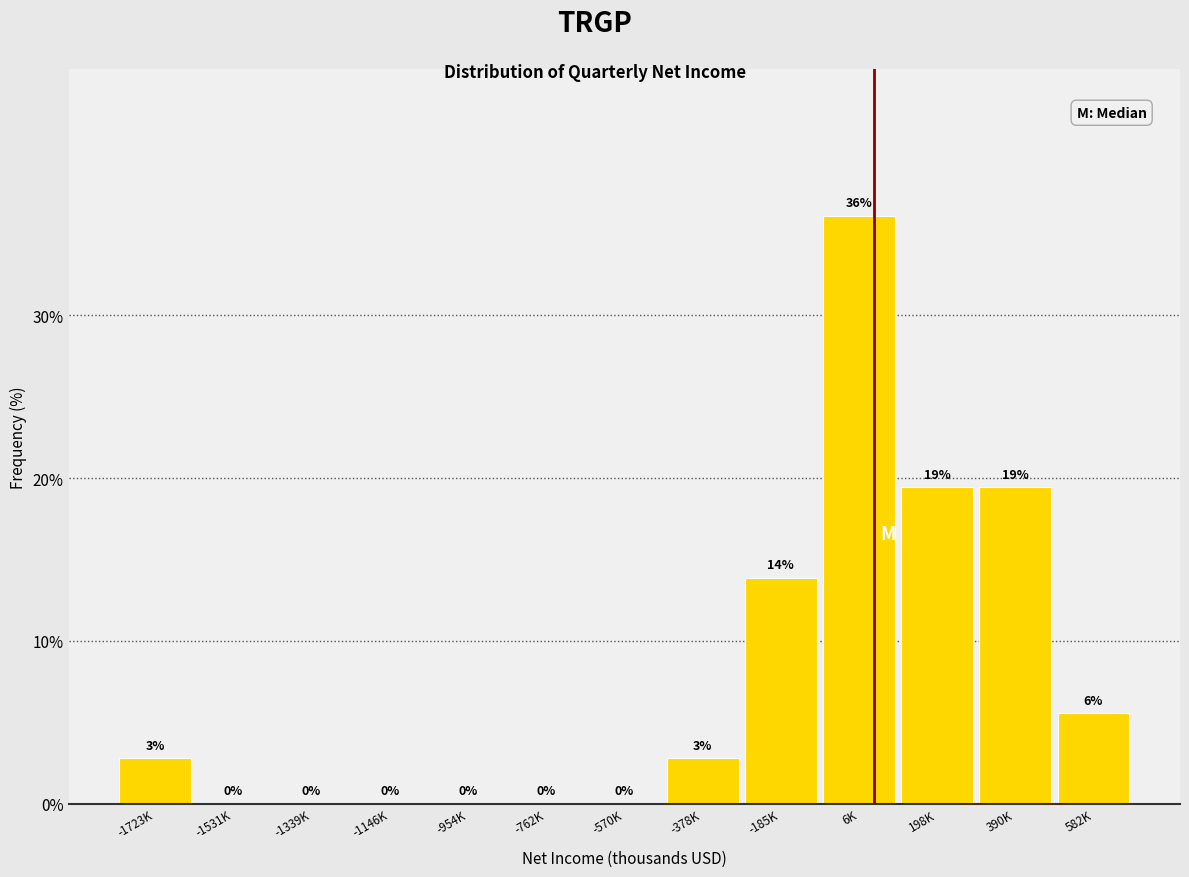

Is it true that the value at -378K is 4.7?

False